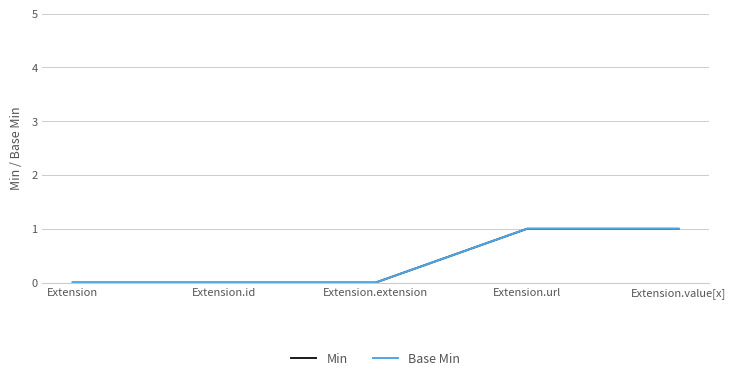

Between Extension and Extension.extension, which is larger?

Extension